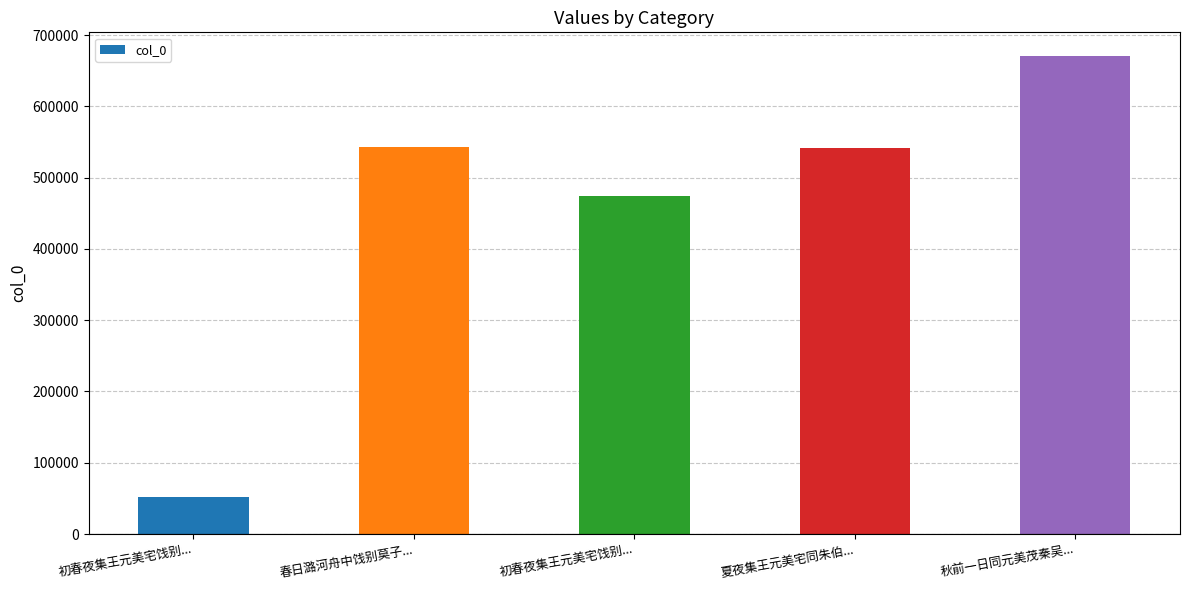

Reading left to right, list all the values displayed in this chart.

51321	542578	474553	541969	670339